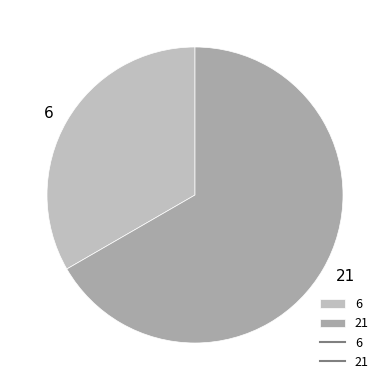

How many segments does this pie chart have?

2